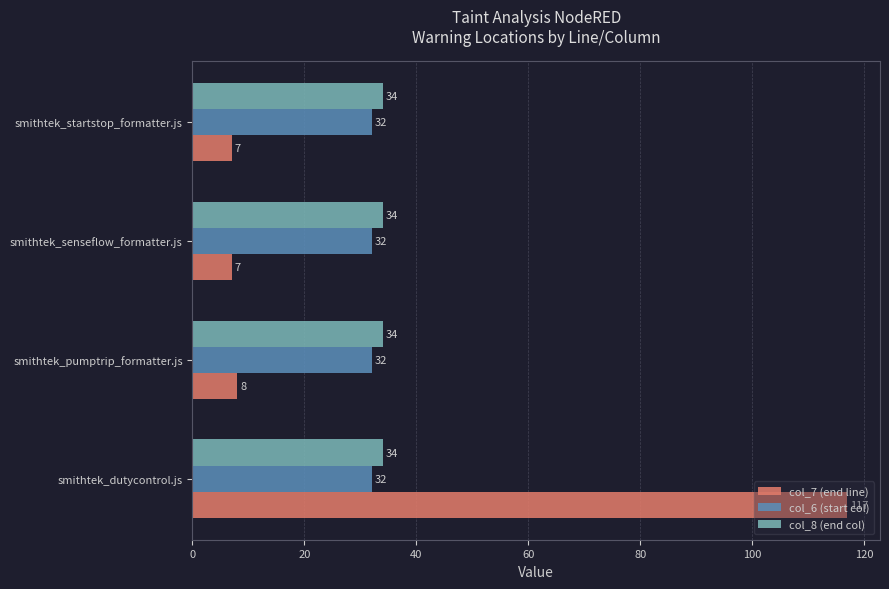

At how many categories does at least one series exceed 60?

1